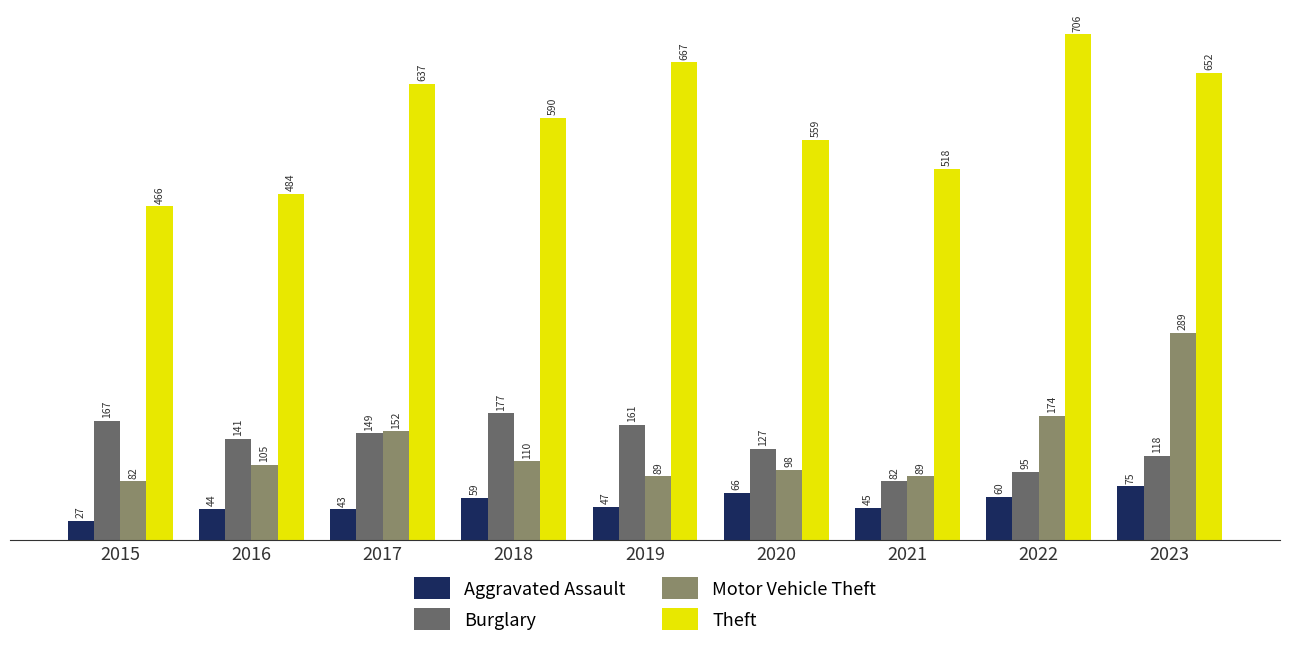

What is the spread (max minus min) of values at 2017?

594